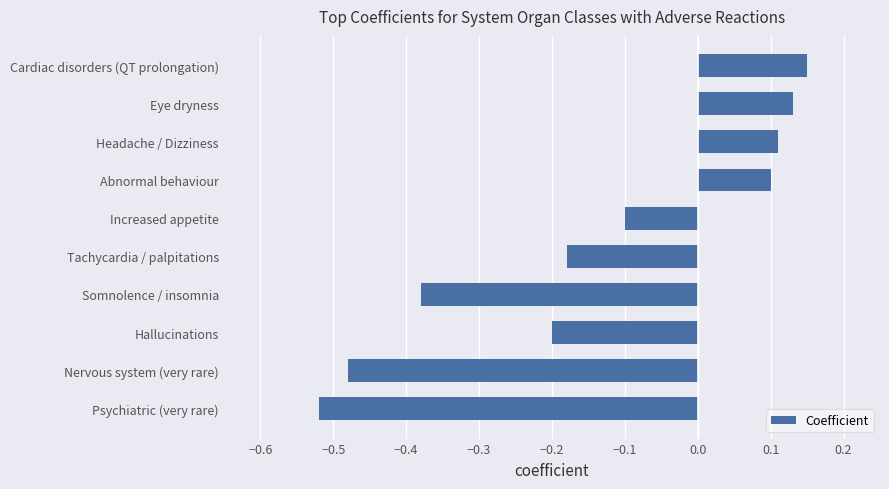

What is the label of the 9th bar from the bottom?

Eye dryness